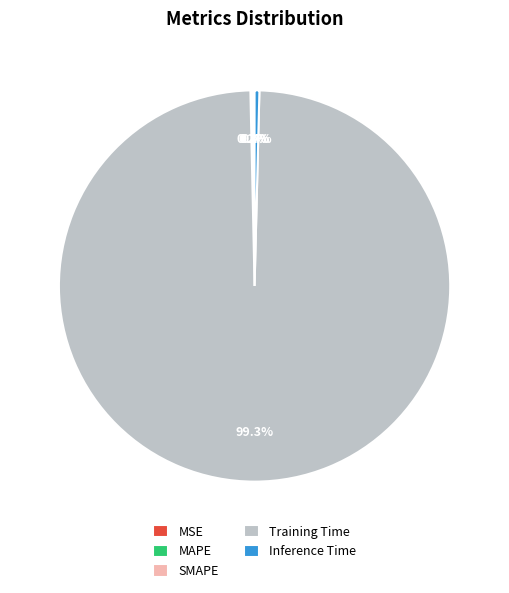

What percentage is NOT represented by Inference Time?

99.6%